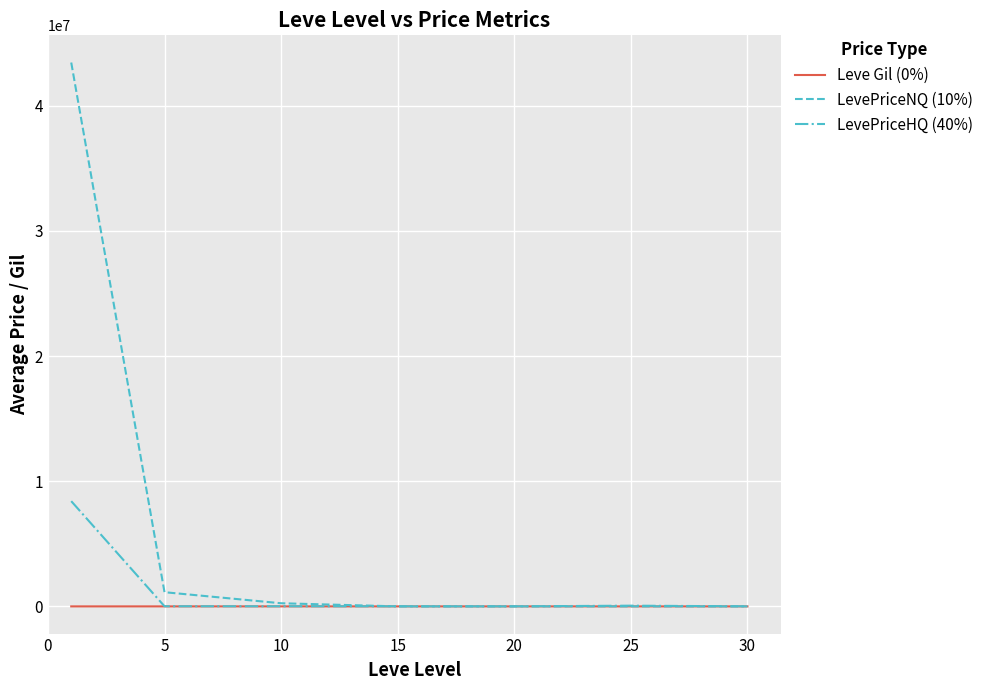

Which series has the largest total across all categories?

LevePriceNQ (10%)